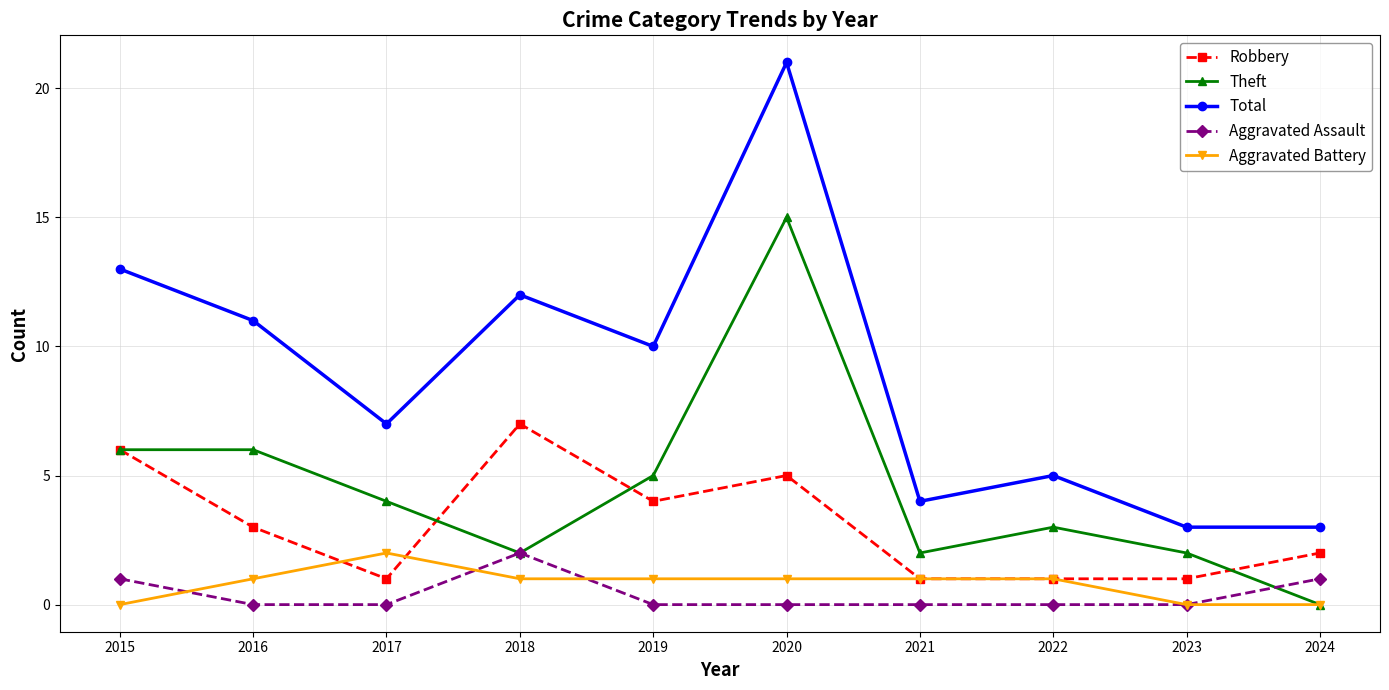

What is the difference between the highest and lowest values at 2023?

3